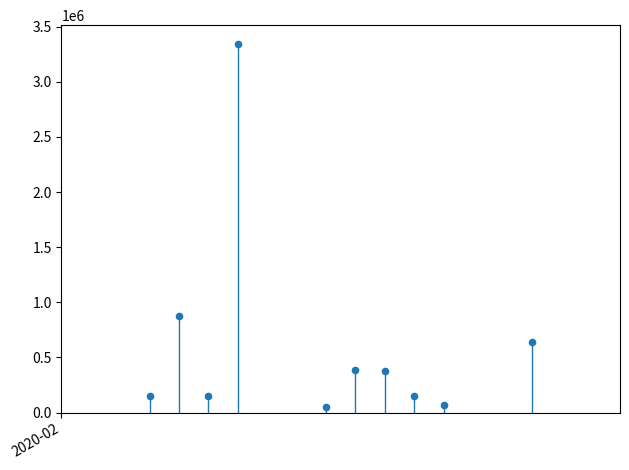

What is the average X value?

18302